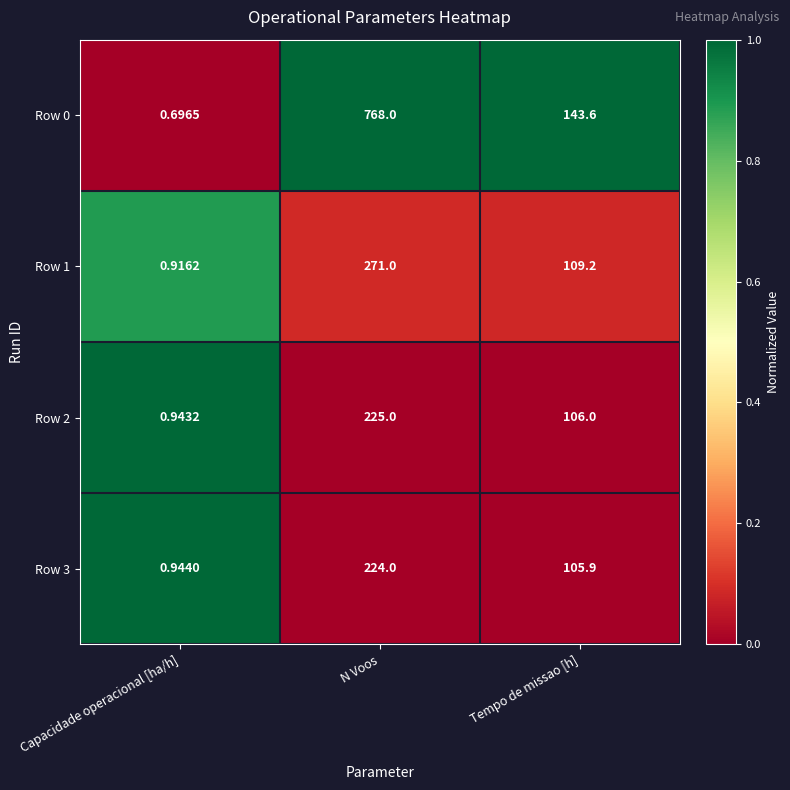

At which category is the sum across all series the highest?

N Voos